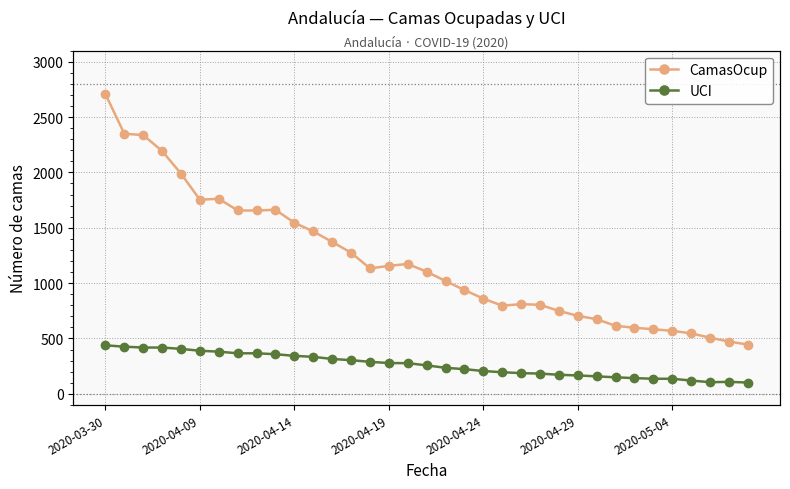

In CamasOcup, how many points are lower than both neighbors (excluding endpoints)?

3